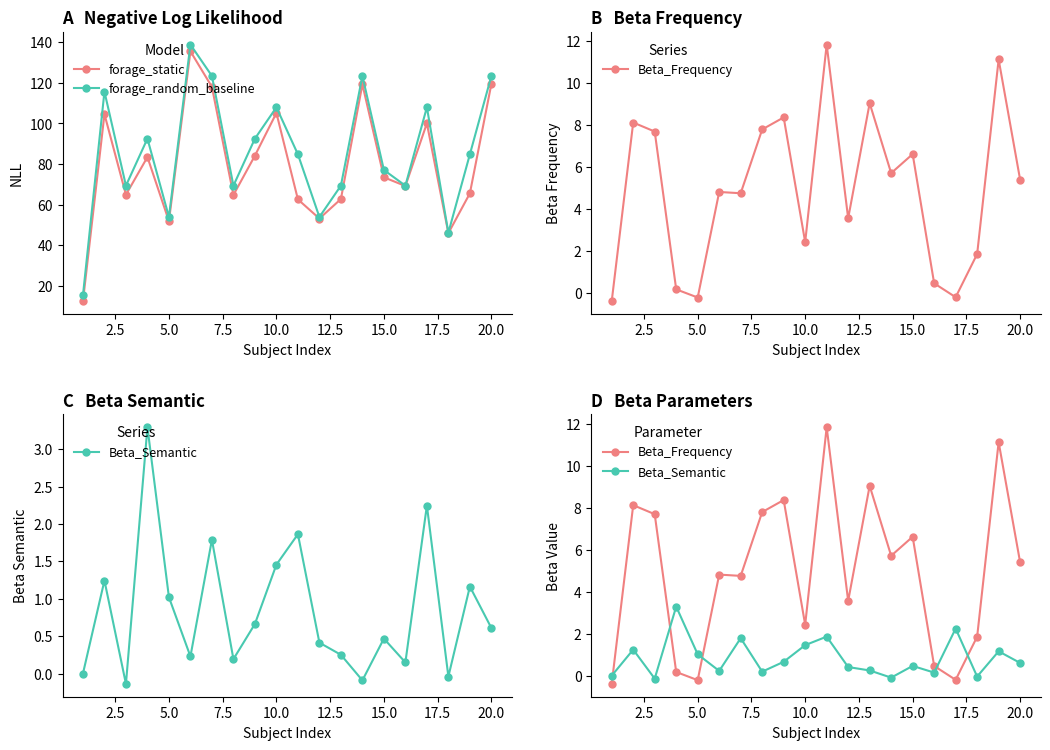

Which series has the widest spread of values?

forage_random_baseline